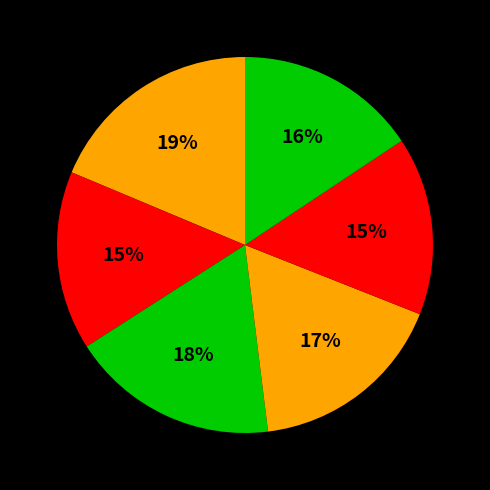

To the nearest percent, what is the average slice percentage?

17%